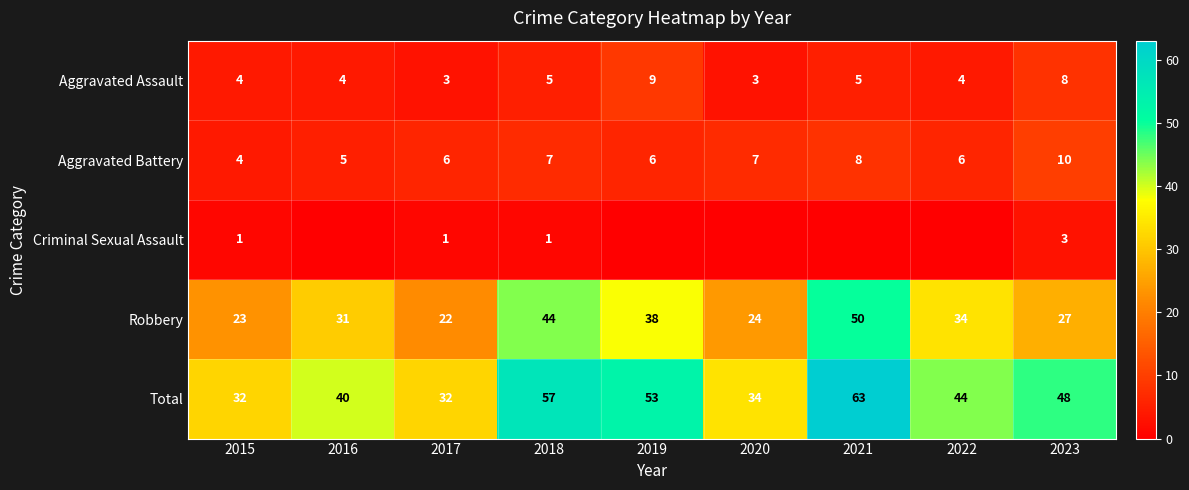

Count the number of categories in the chart.

9